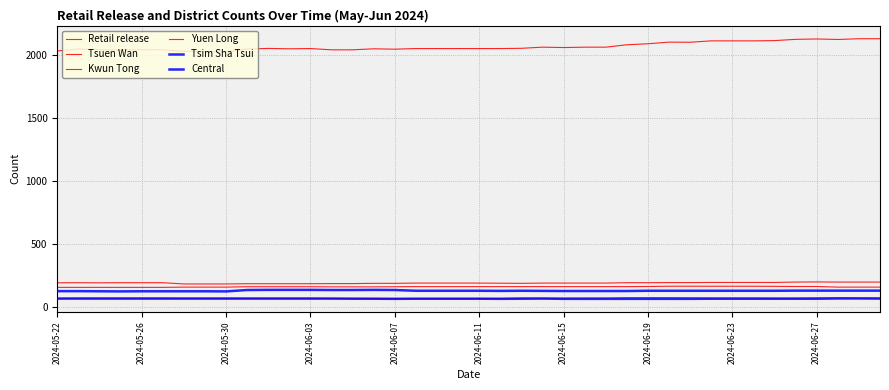

How many lines are shown in the chart?

6